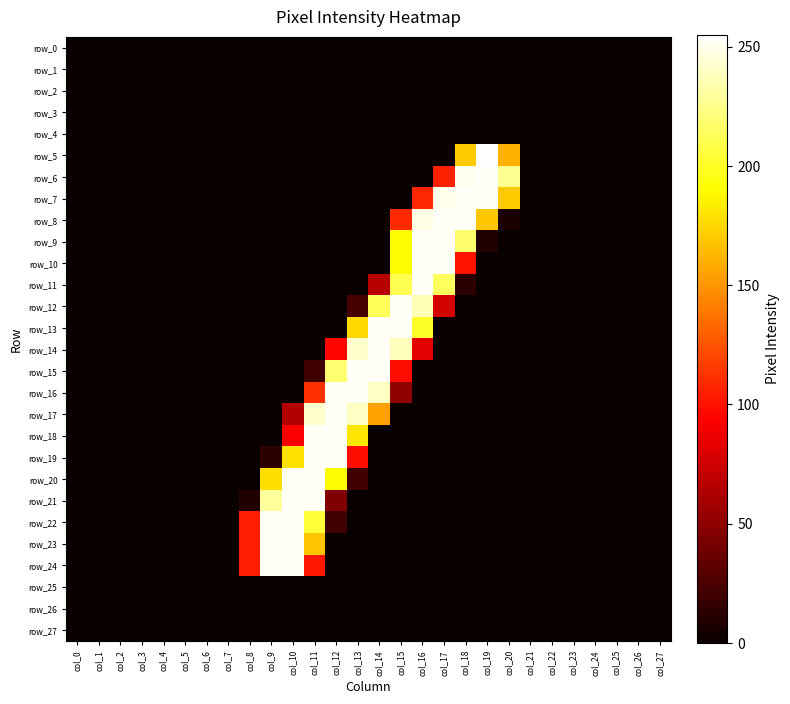

At which category does the chart reach its minimum across all series?

col_0